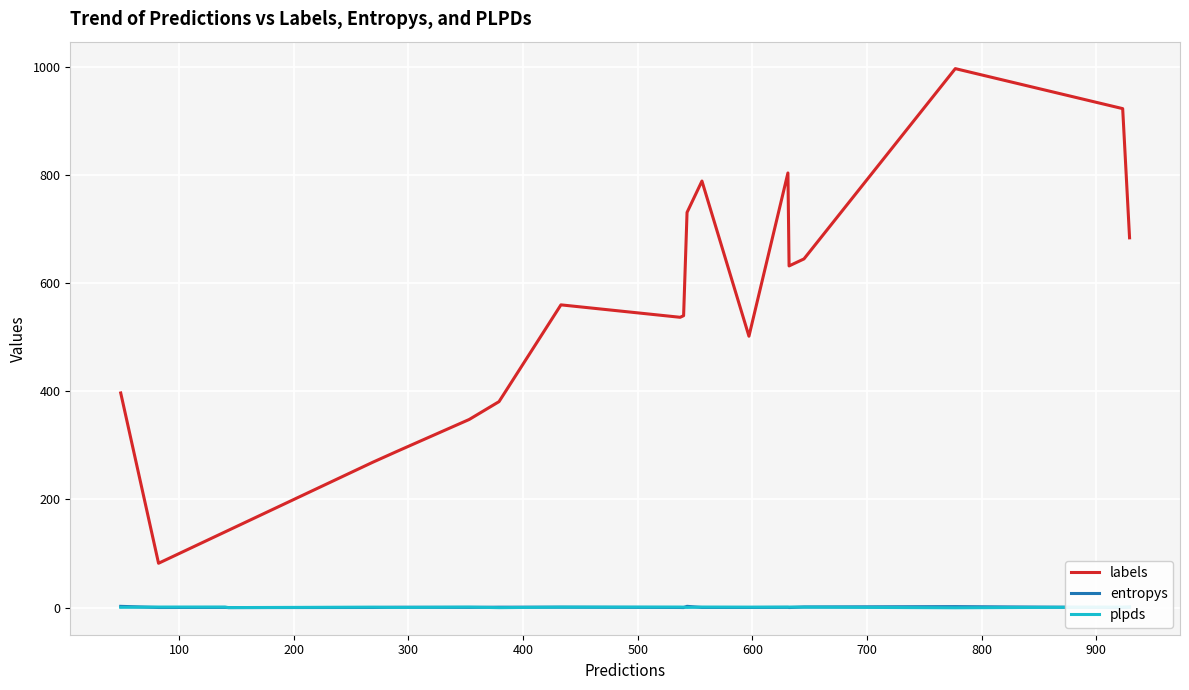

Which series has the largest total across all categories?

labels